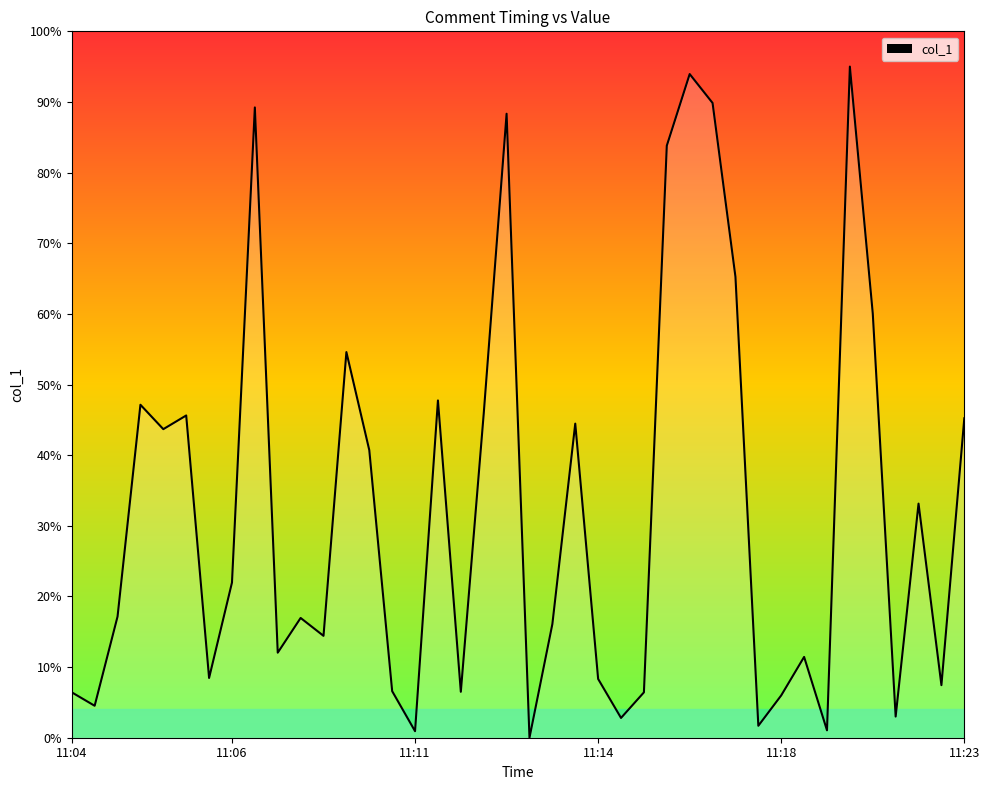

What is the maximum value shown in the chart?

95.0